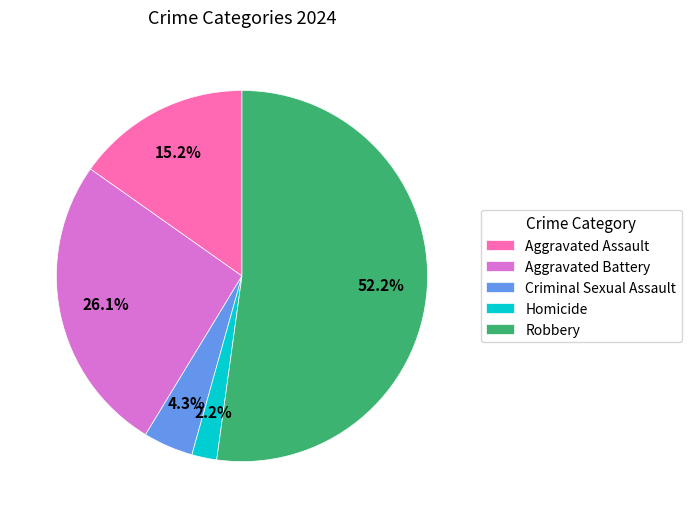

Is there a majority slice in this chart?

Yes